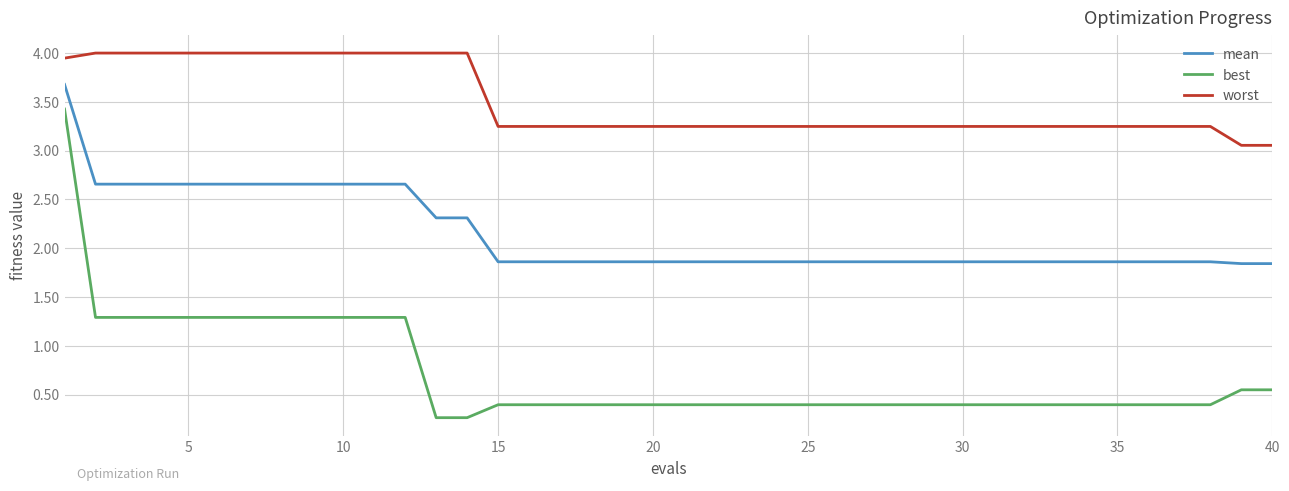

True or false: mean and worst intersect in this chart.

False